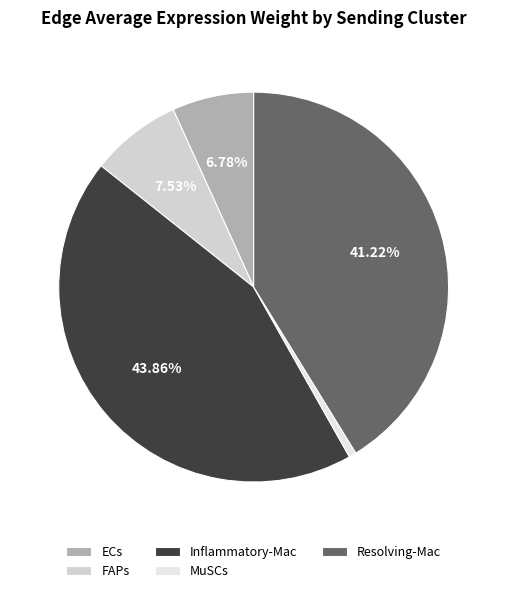

Is it true that Inflammatory-Mac is 44% of the pie?

True